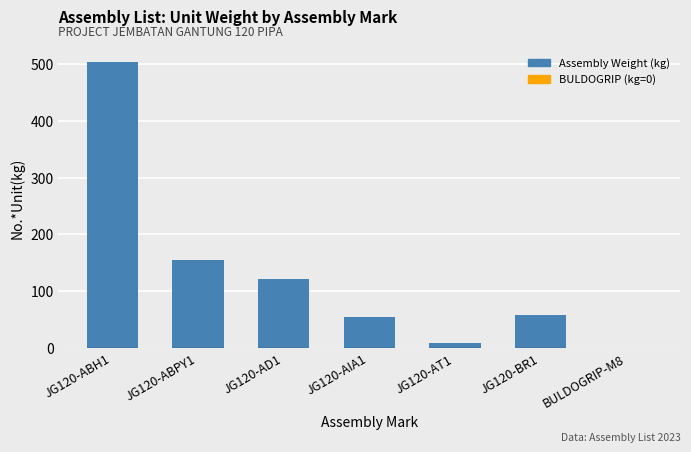

The value at JG120-ABH1 is 503.5. True or false?

True